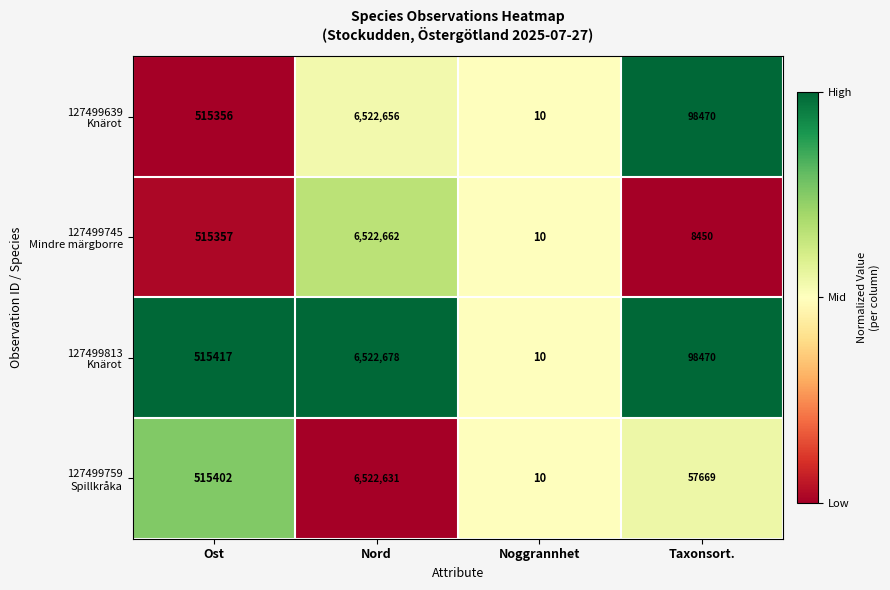

At which category is the sum across all series the highest?

Nord